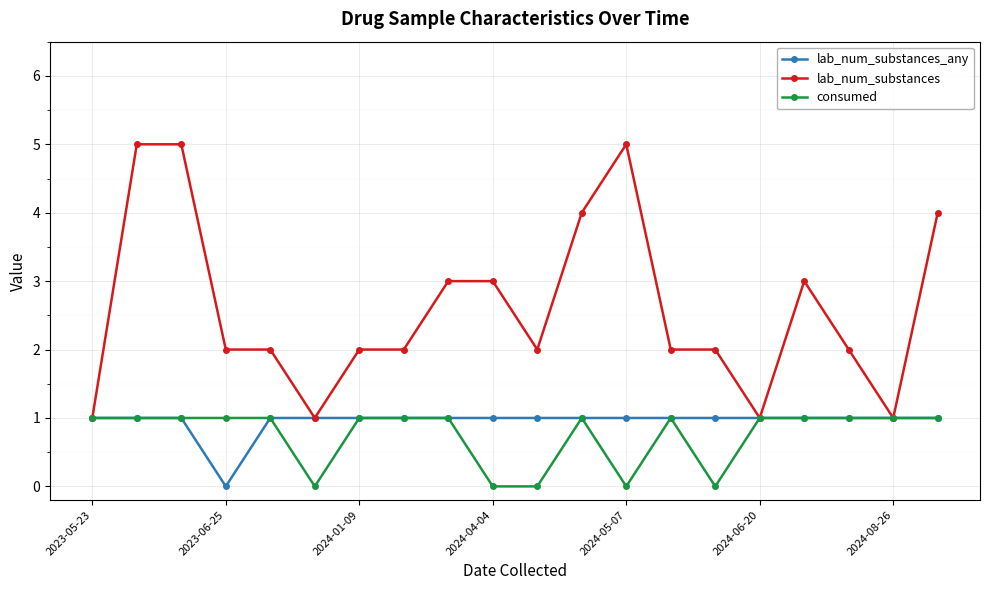

Which series has the widest spread of values?

lab_num_substances